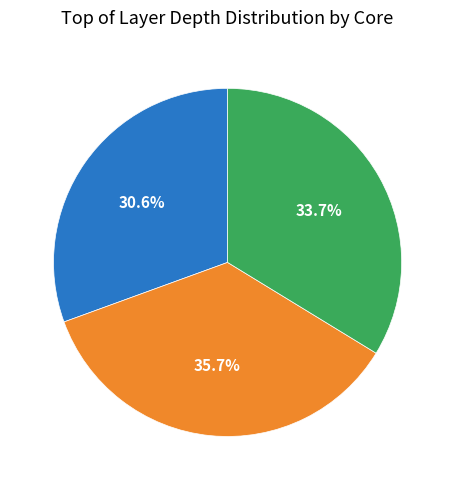

Does Core 1 represent more than half of the total?

No